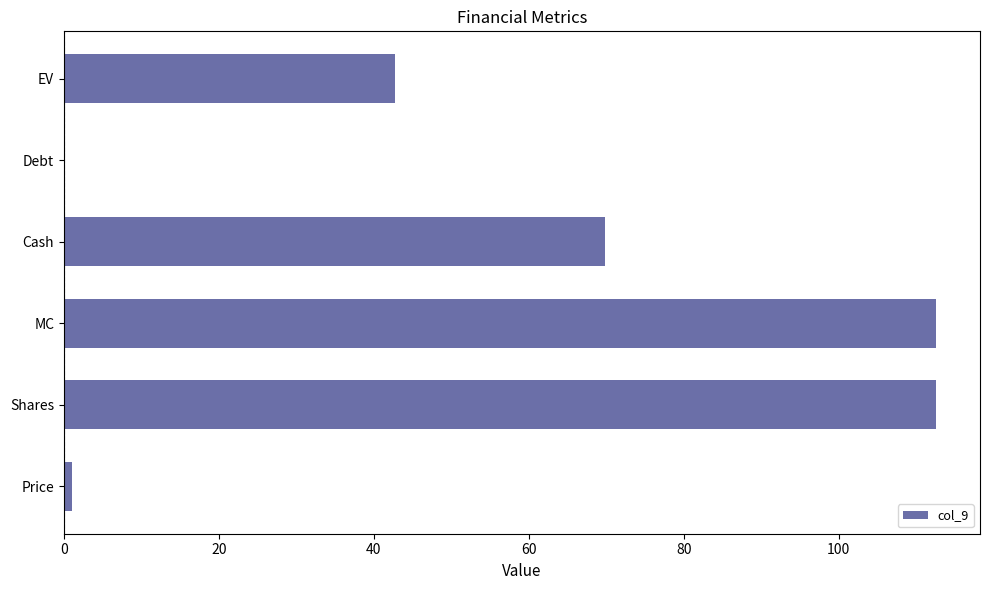

What is the maximum value shown in the chart?

112.6